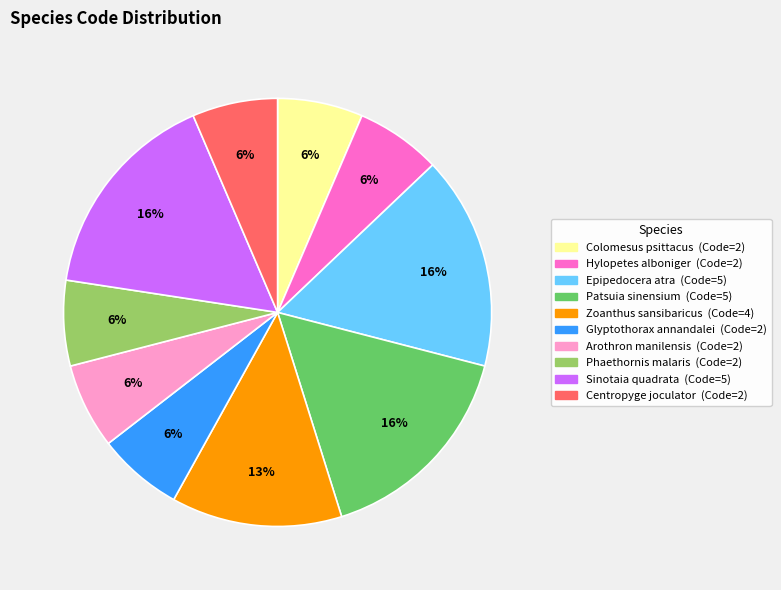

How many slices are in this pie chart?

10